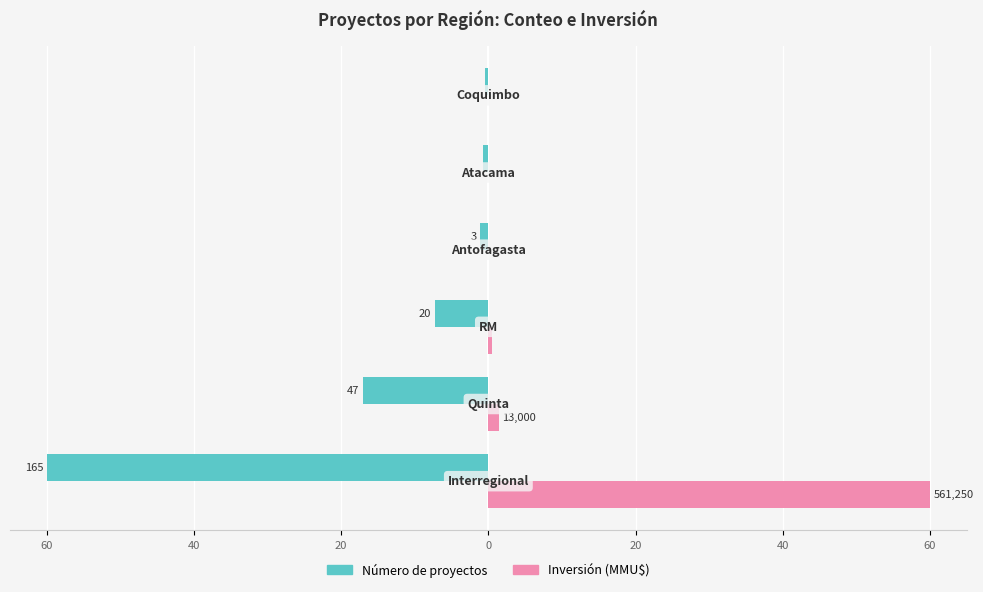

What are all the series names shown in the legend?

Número de proyectos, Inversión (MMU$)